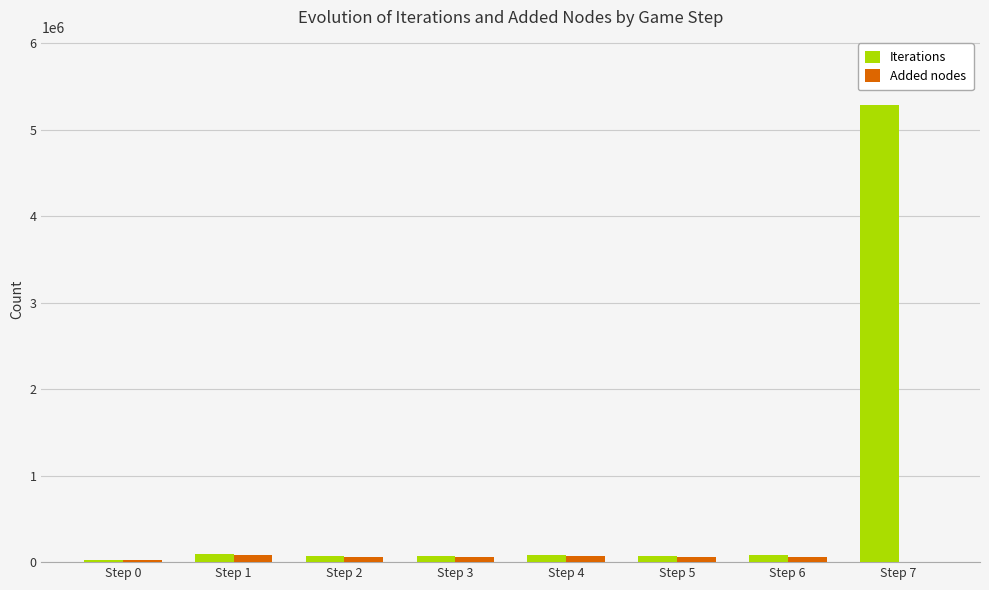

The Iterations series shows 76077 at Step 5. True or false?

True